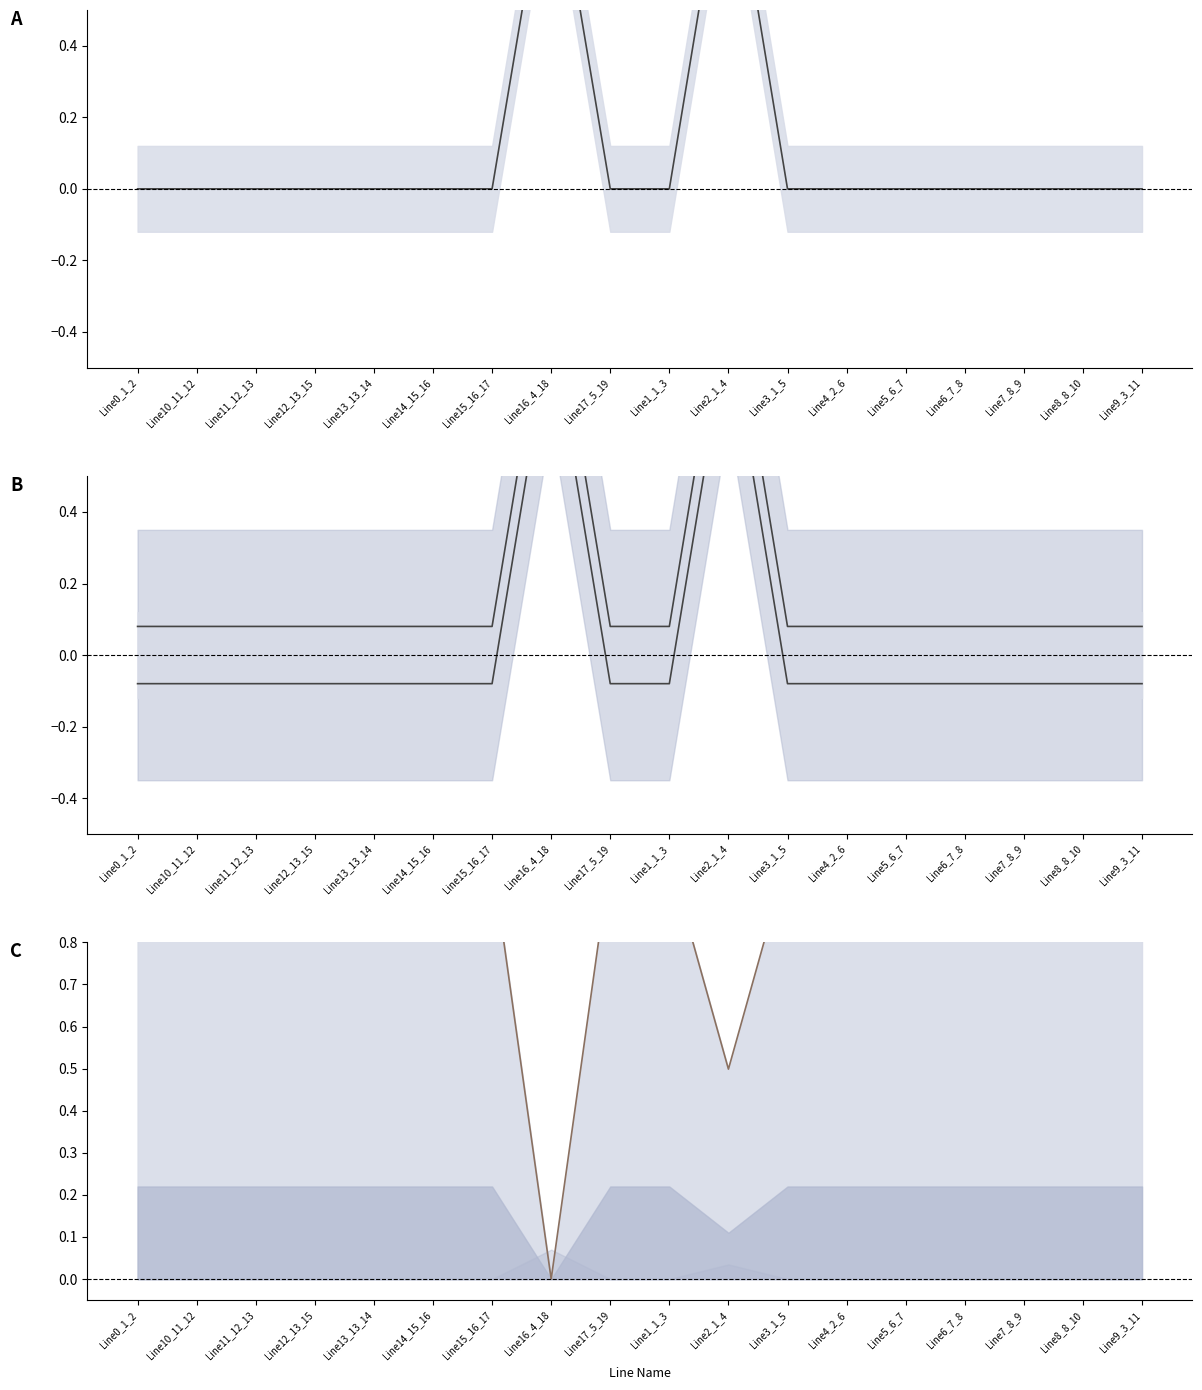

What is the smallest value displayed?

-0.1